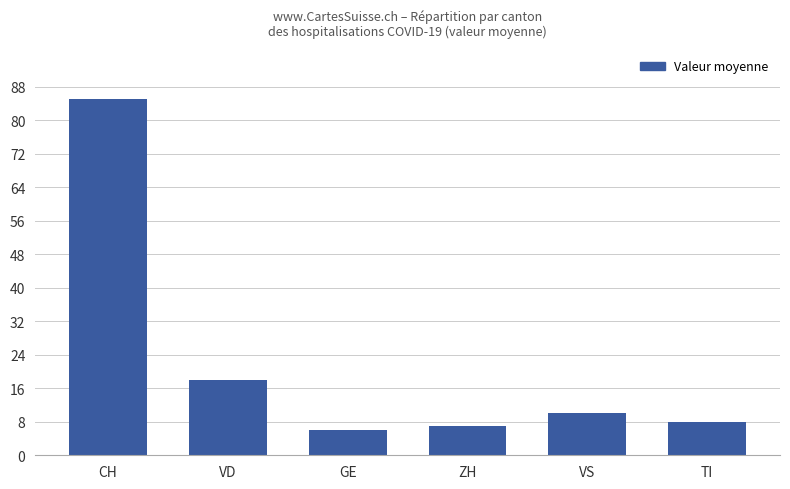

At which label does the data first exceed 10?

CH